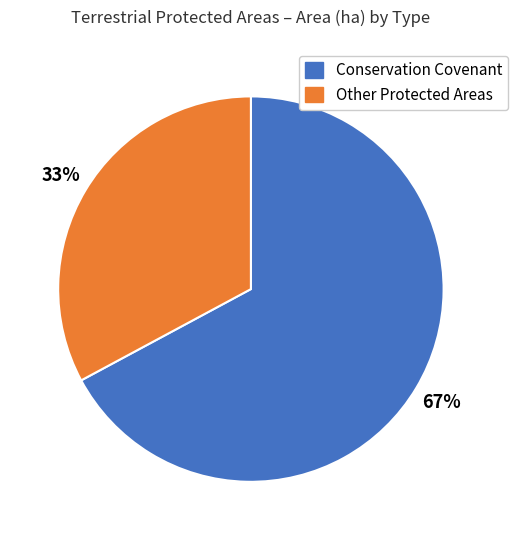

To the nearest percent, what is the average slice percentage?

50%